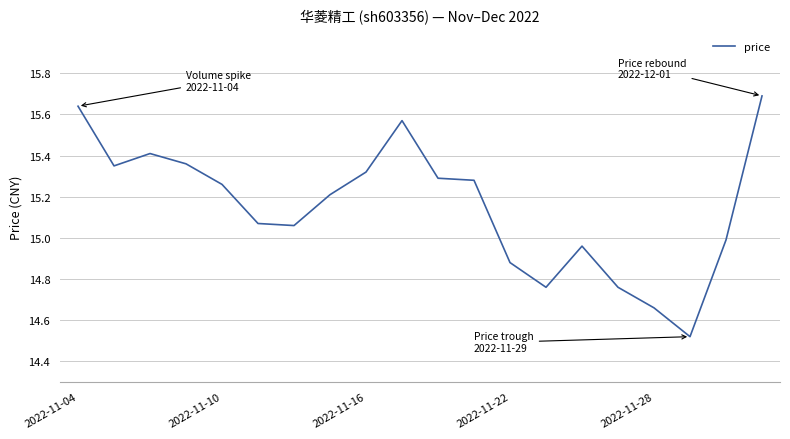

What is the difference between the maximum and minimum values?

1.2